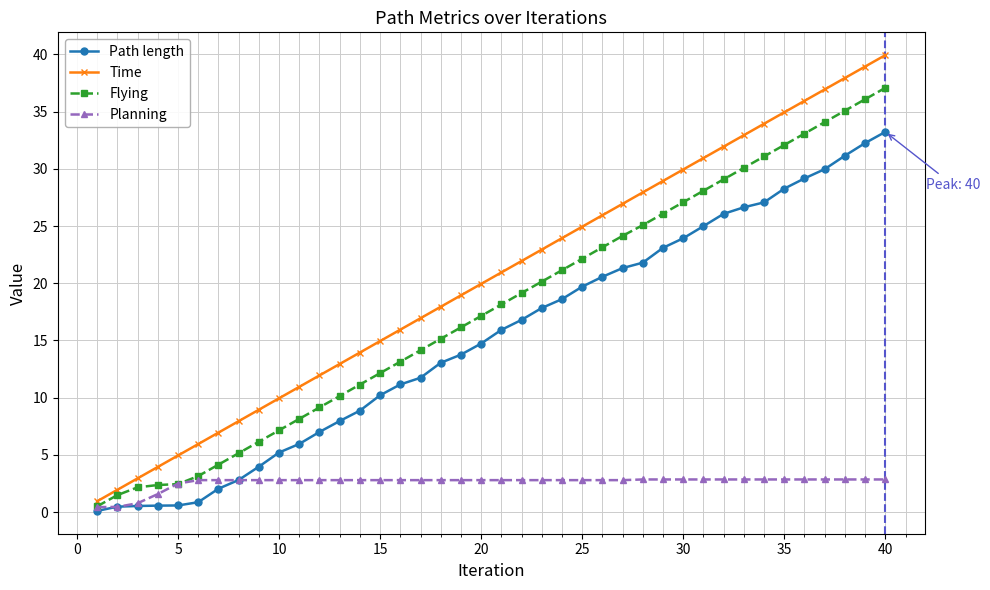

Which series has the widest spread of values?

Time